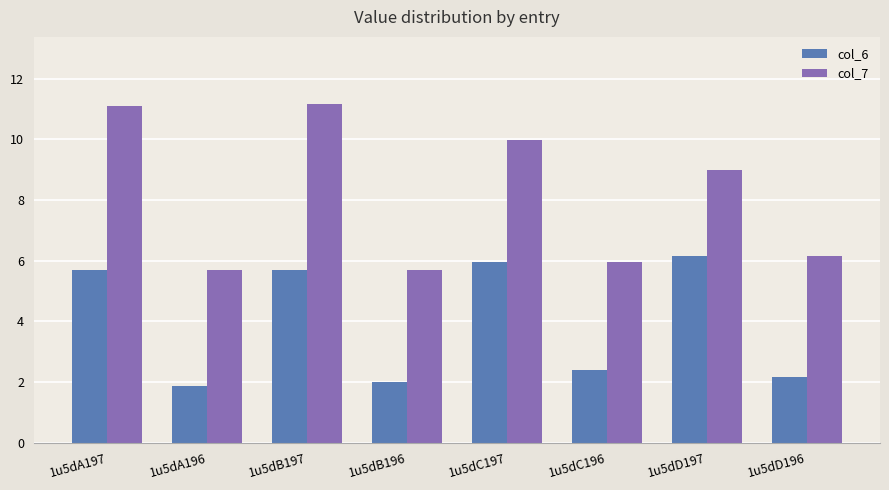

Rank the series by their average value, from highest to lowest.

col_7, col_6